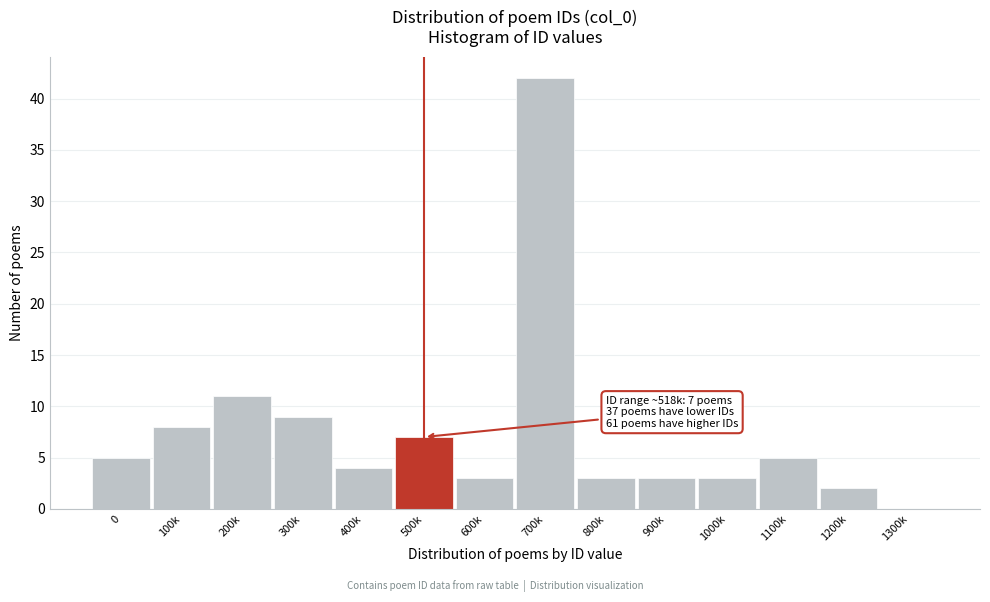

Reading left to right, transcribe all the data shown in this chart.

0=5	100k=8	200k=11	300k=9	400k=4	500k=7	600k=3	700k=42	800k=3	900k=3	1000k=3	1100k=5	1200k=2	1300k=0